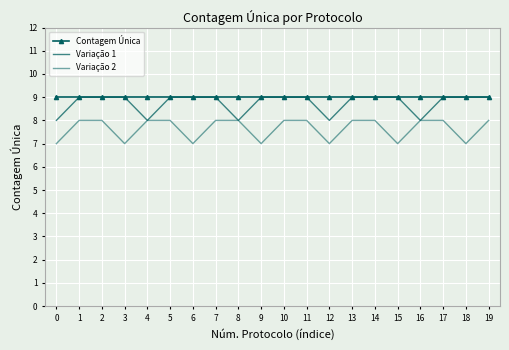

The value of Contagem Única at 16 is 4. True or false?

False